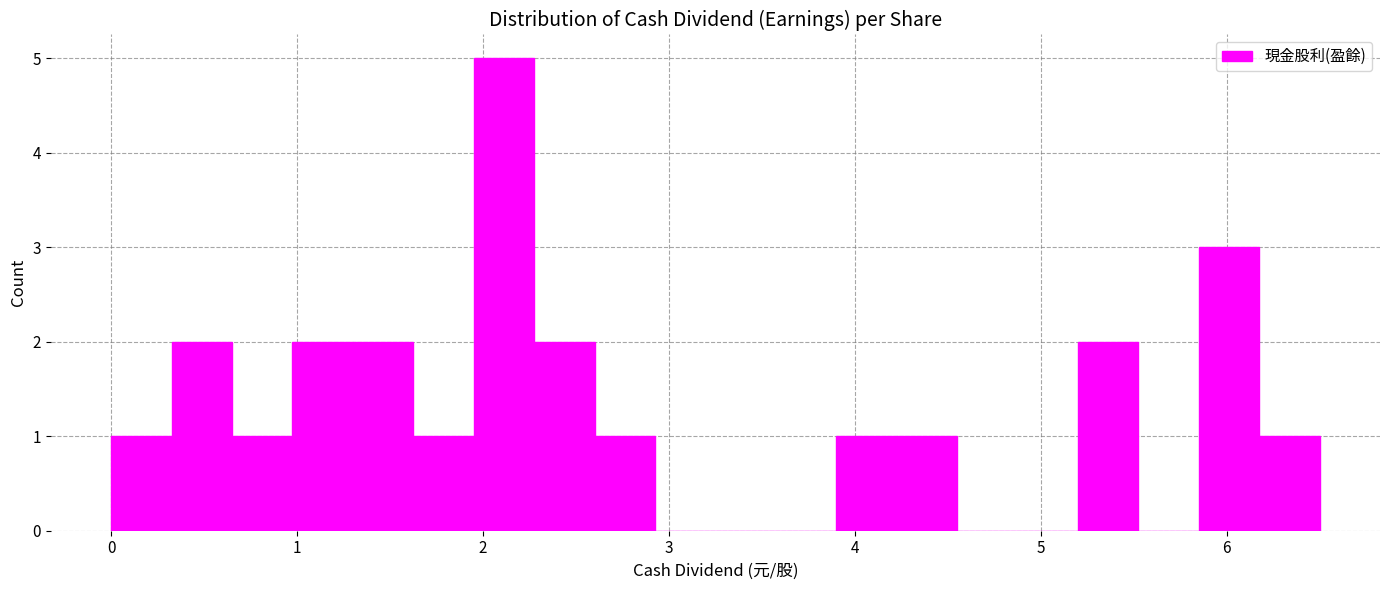

Around what value on the x-axis is the tallest bar? Give the approximate position of its centre, as read against the axis.

2.1